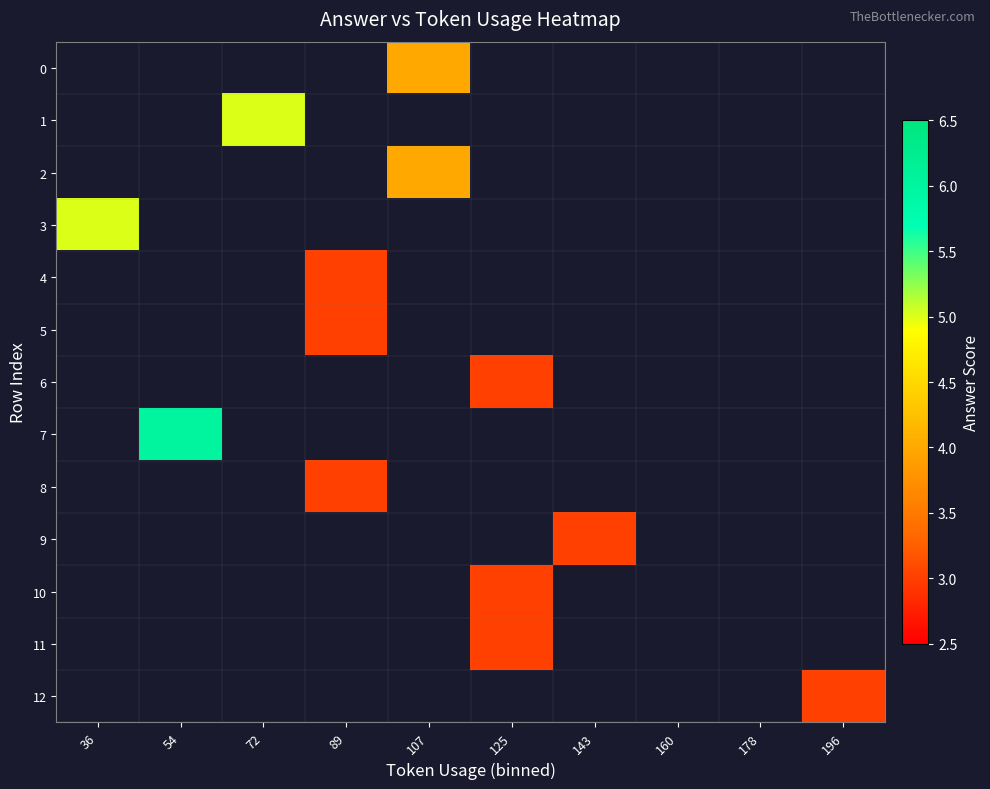

What is the smallest value displayed?

3.0